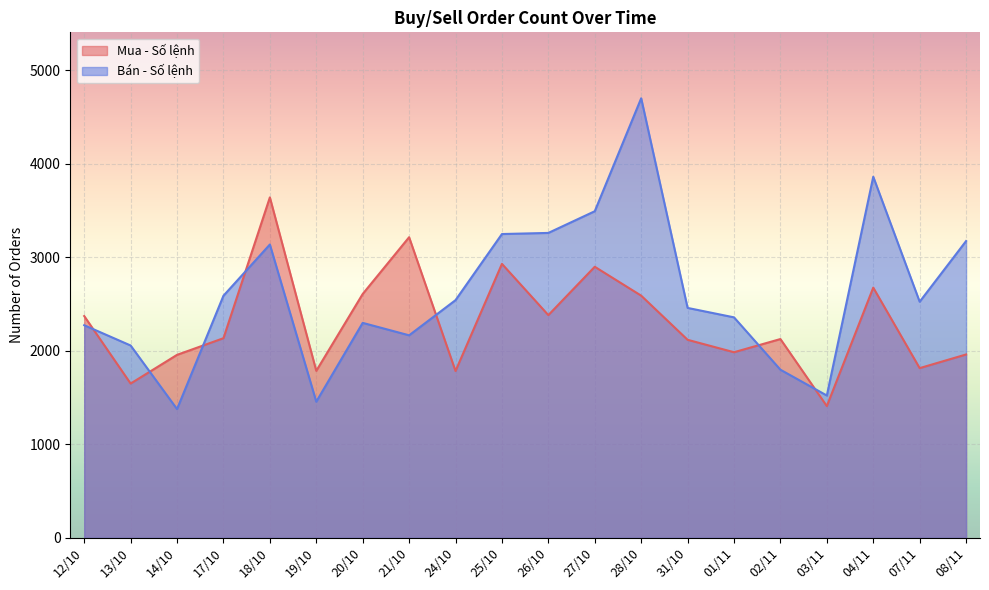

At which label is Mua - Số lệnh closest to 2525?

28/10